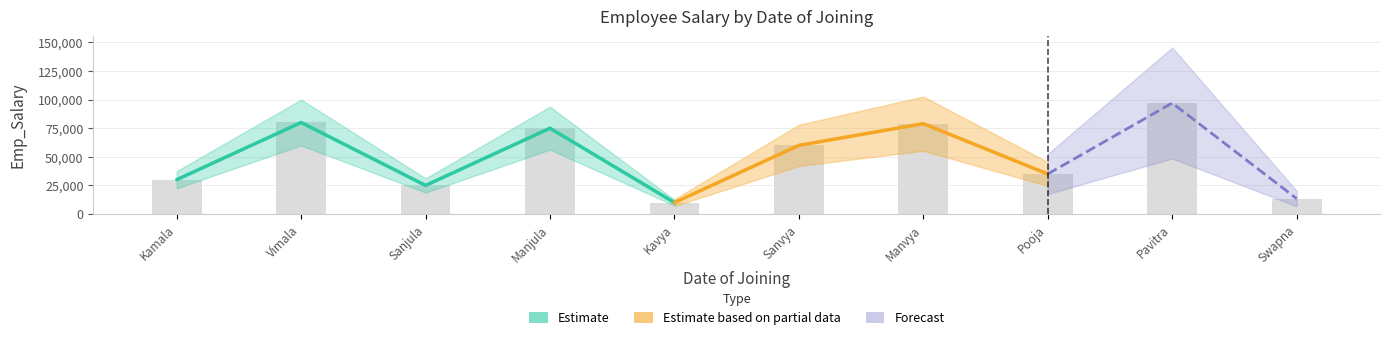

Reading left to right, transcribe all the data shown in this chart.

Kamala=30000	Vimala=80000	Sanjula=25000	Manjula=75000	Kavya=10000	Sanvya=60000	Manvya=79000	Pooja=35000	Pavitra=97000	Swapna=13500